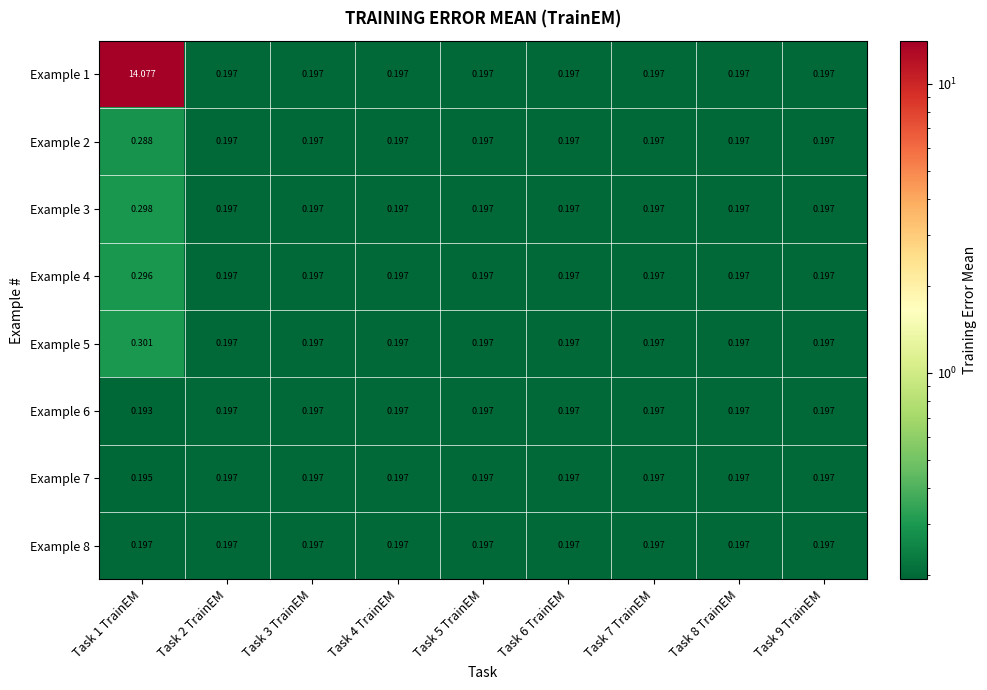

Is the value of Example 3 at Task 1 TrainEM greater than the value of Example 6 at Task 3 TrainEM?

Yes